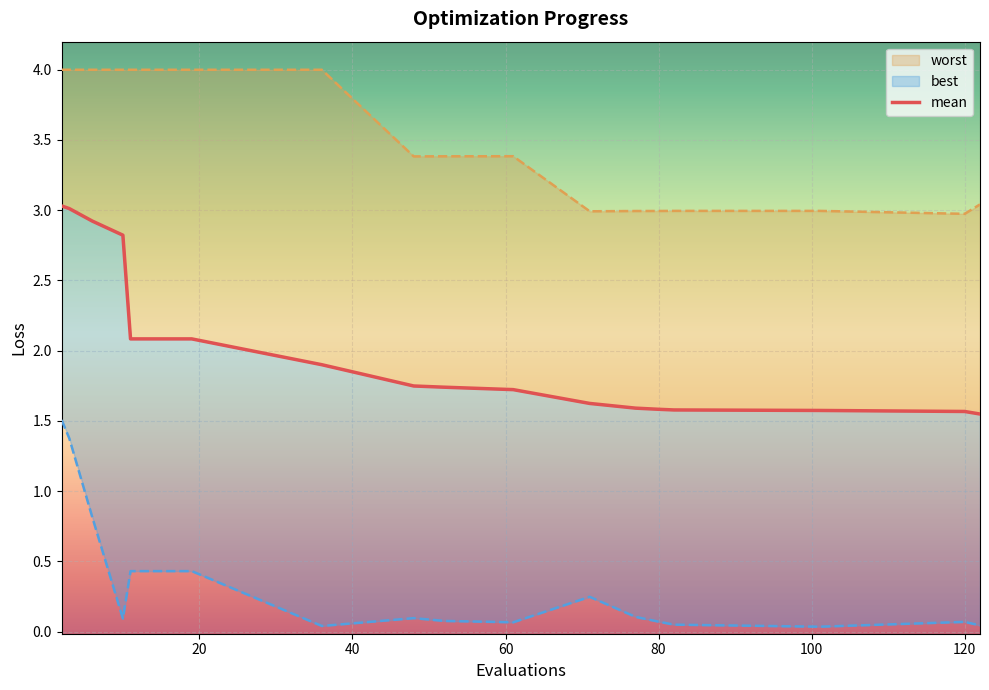

Rank the series by their average value, from lowest to highest.

best, mean, worst